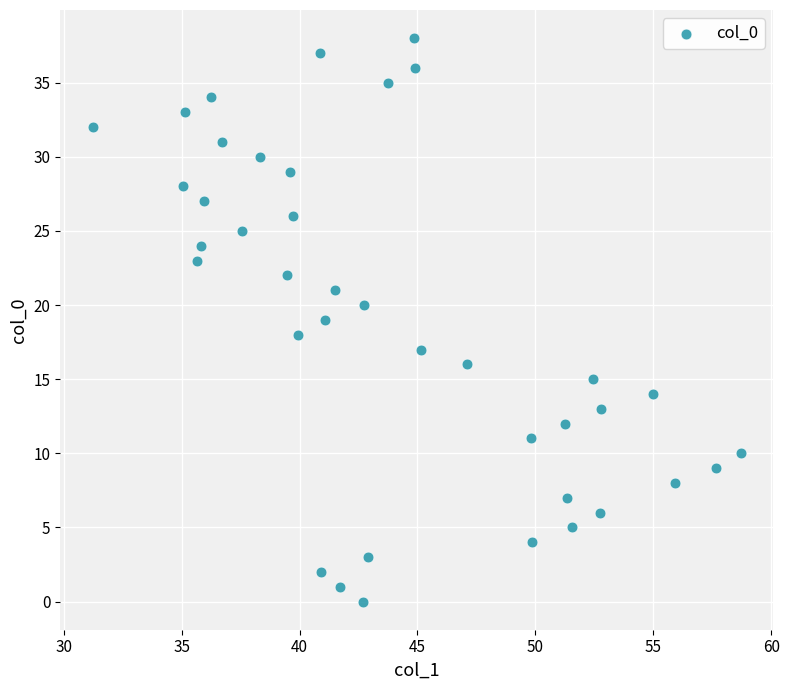

What is the range of Y values (max minus min)?

38